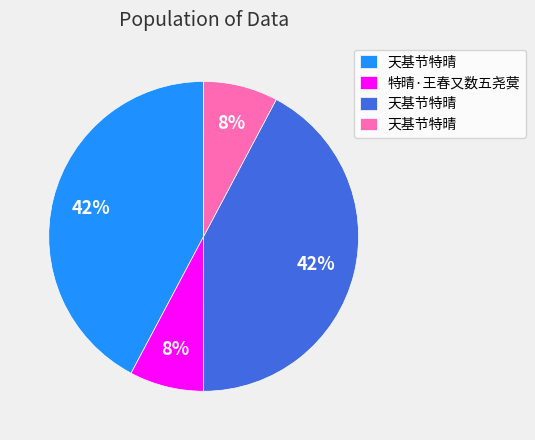

To the nearest percent, what is the difference between the largest and smallest slice percentages?

34%